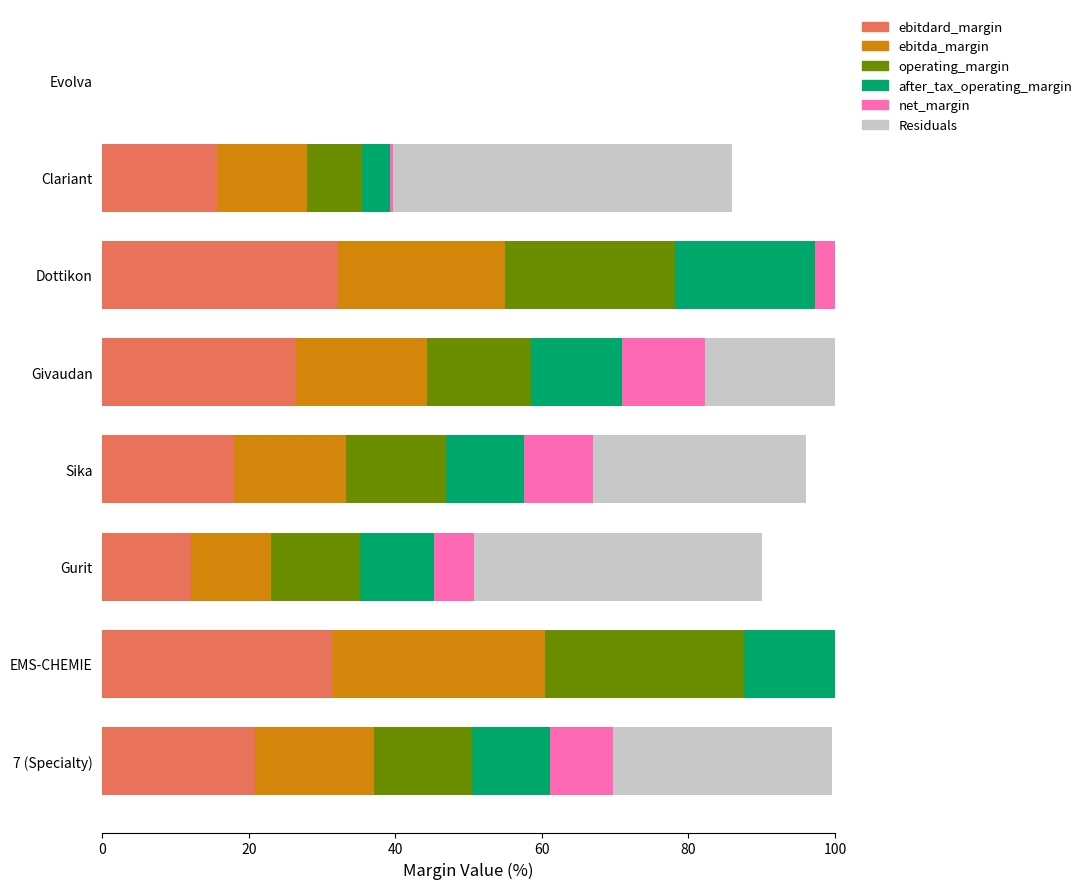

What is the maximum value shown in the chart?

46.4